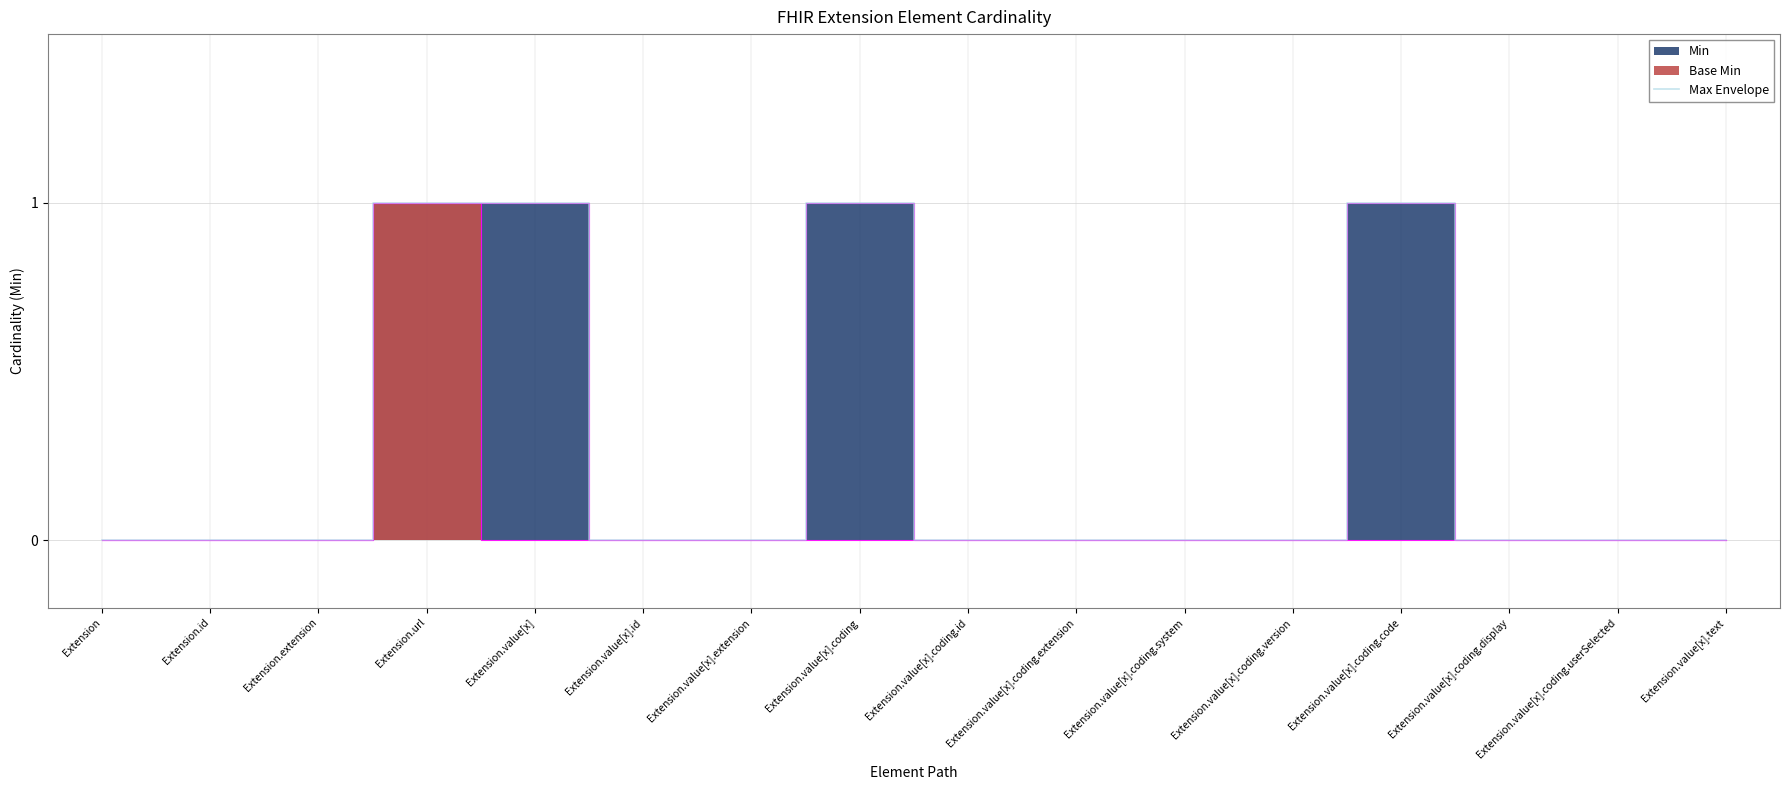

True or false: the data shows -1 at Extension.extension.

False